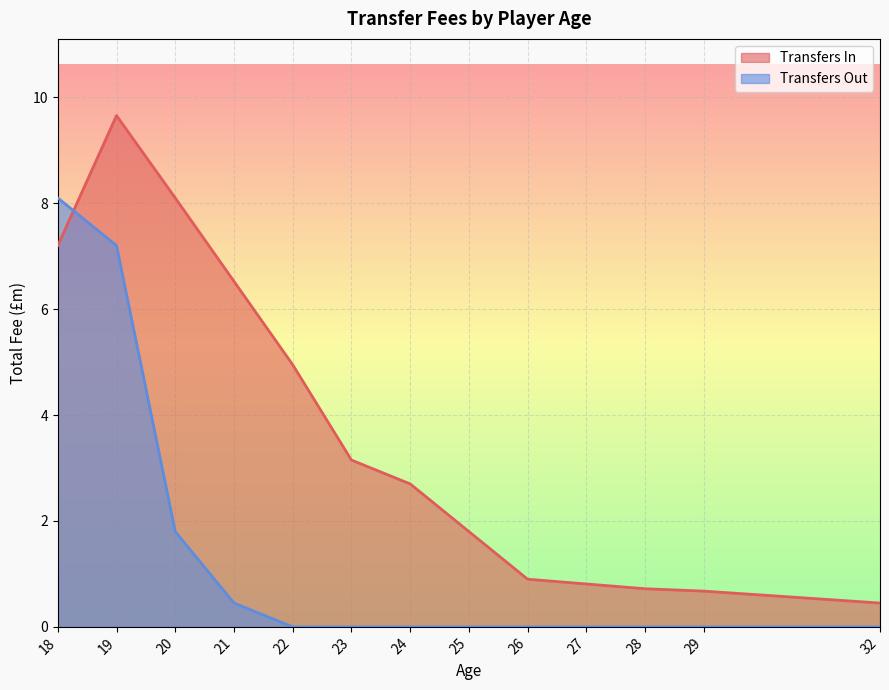

How many values in the Transfers In series are below 2?

6